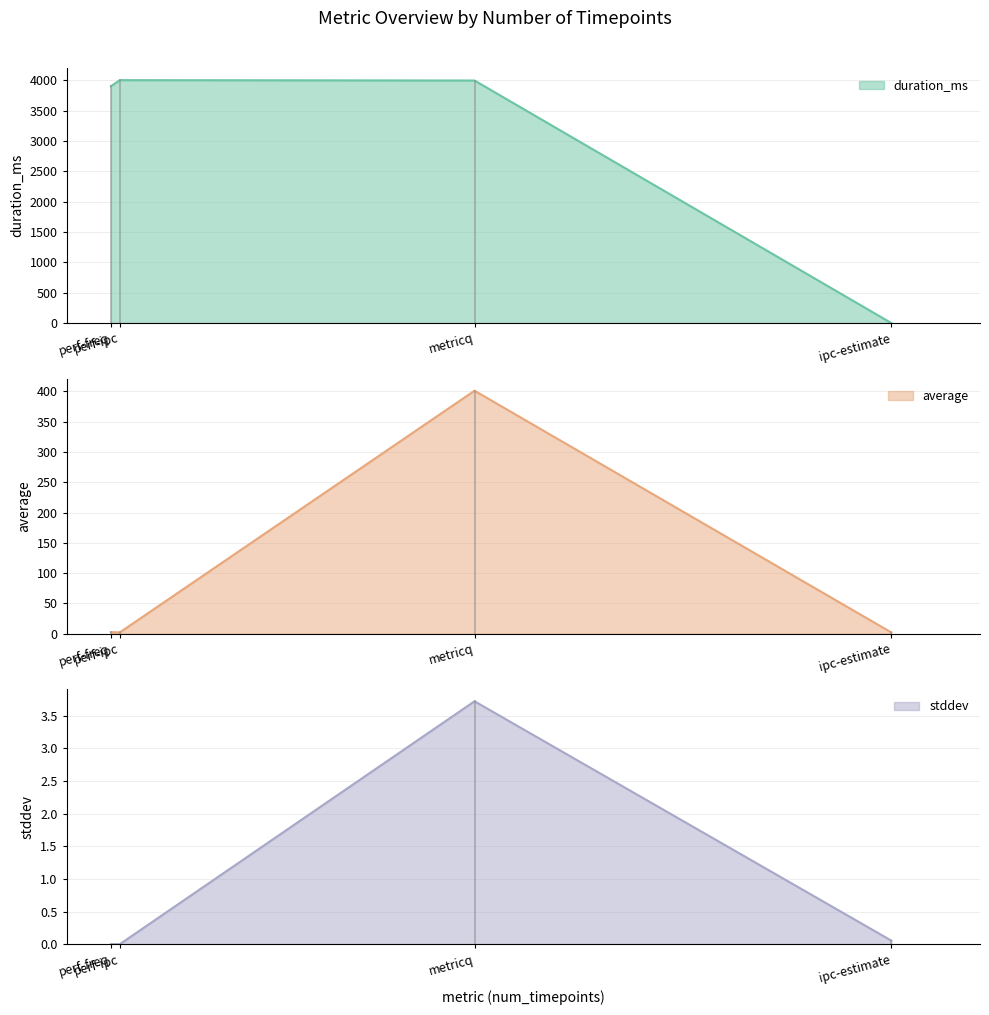

How many intersections are there between stddev and duration_ms?

1